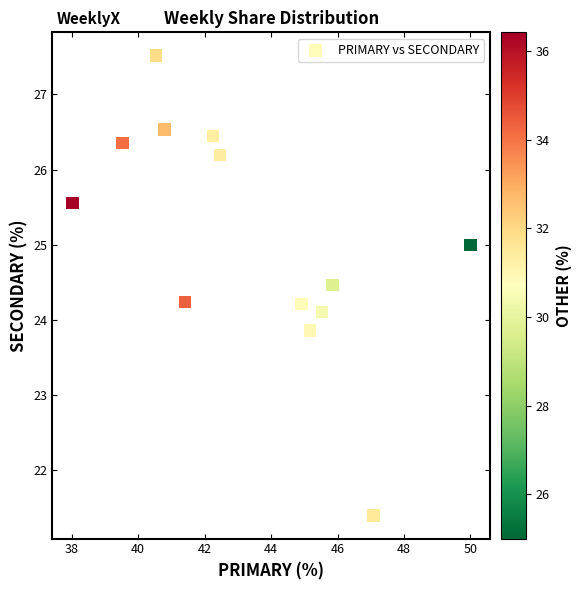

What is the range of X values (max minus min)?

12.0